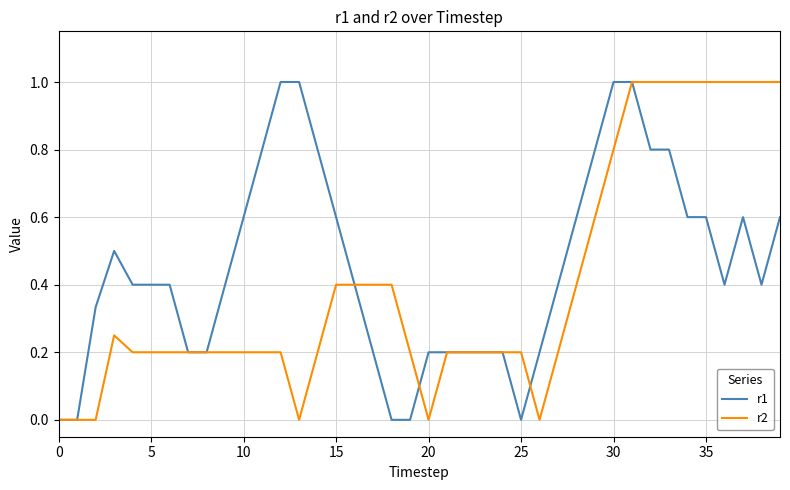

List the series in order of their overall mean, lowest first.

r2, r1